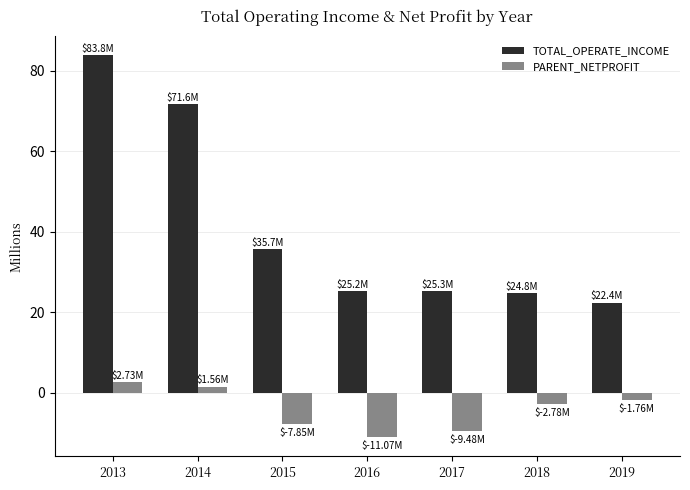

What is the difference between the PARENT_NETPROFIT values at 2017 and 2015?

1.6